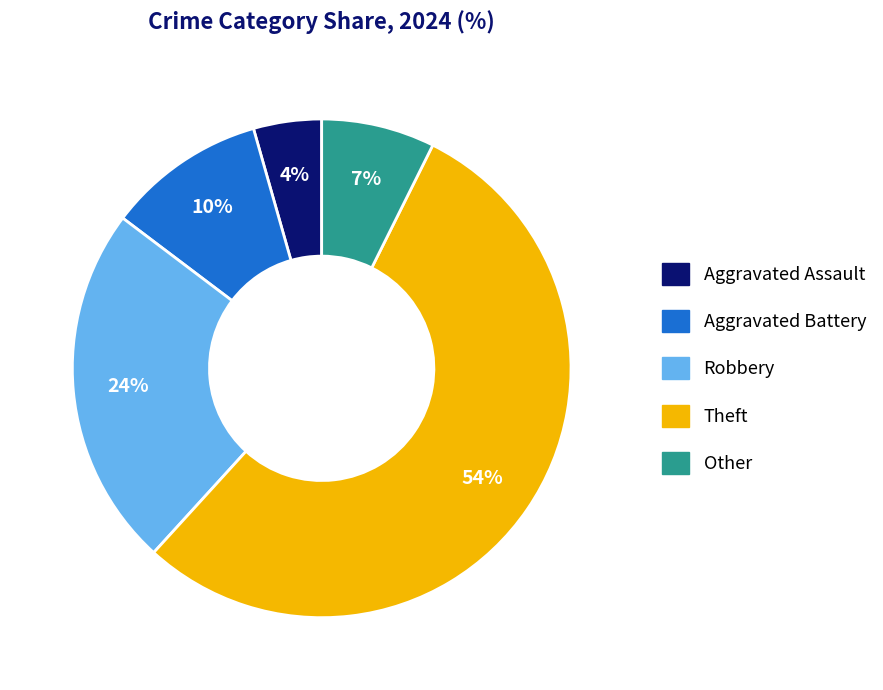

Count the number of slices in the pie.

5